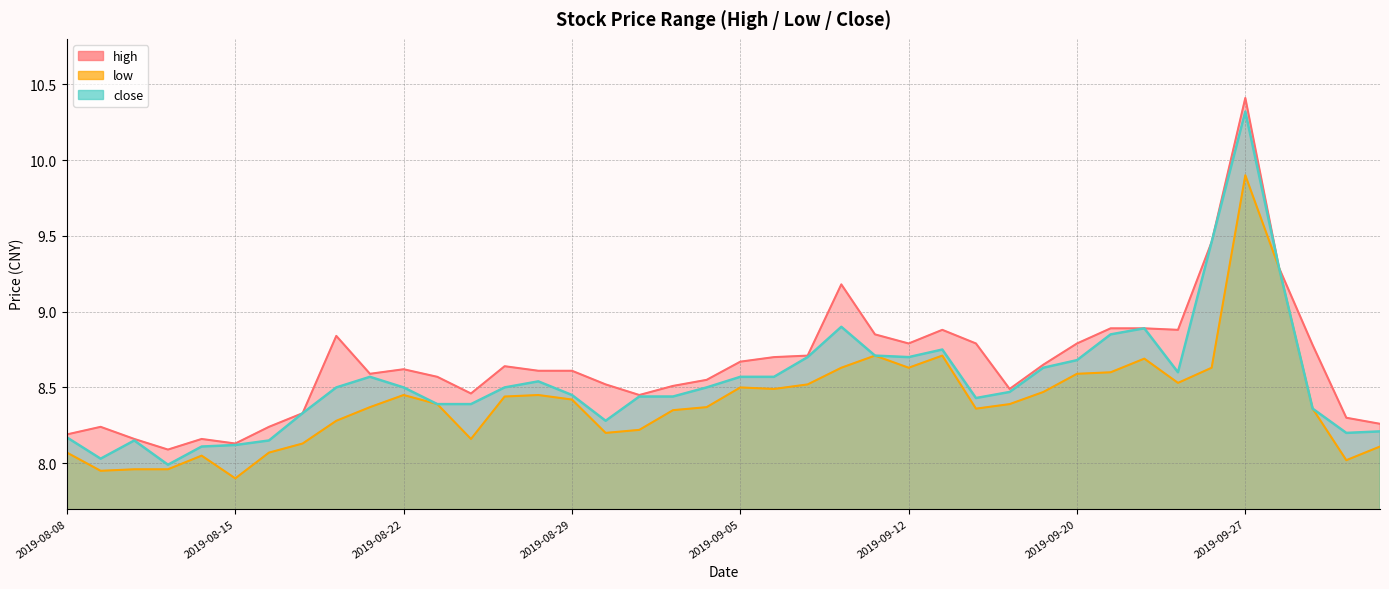

Which label corresponds to the largest value in the chart?

2019-09-27